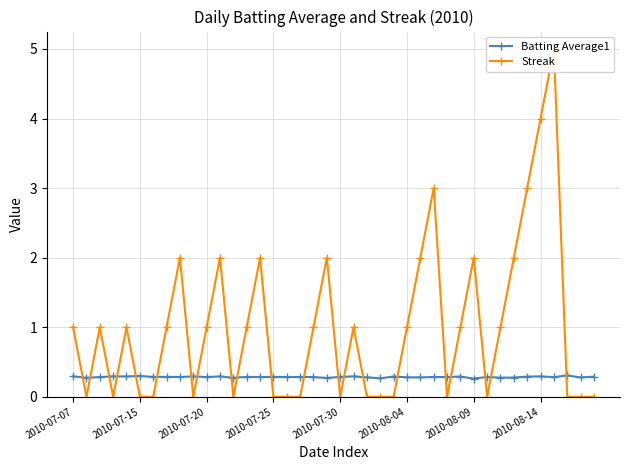

Count the Batting Average1 values in the range 0 to 1.

40